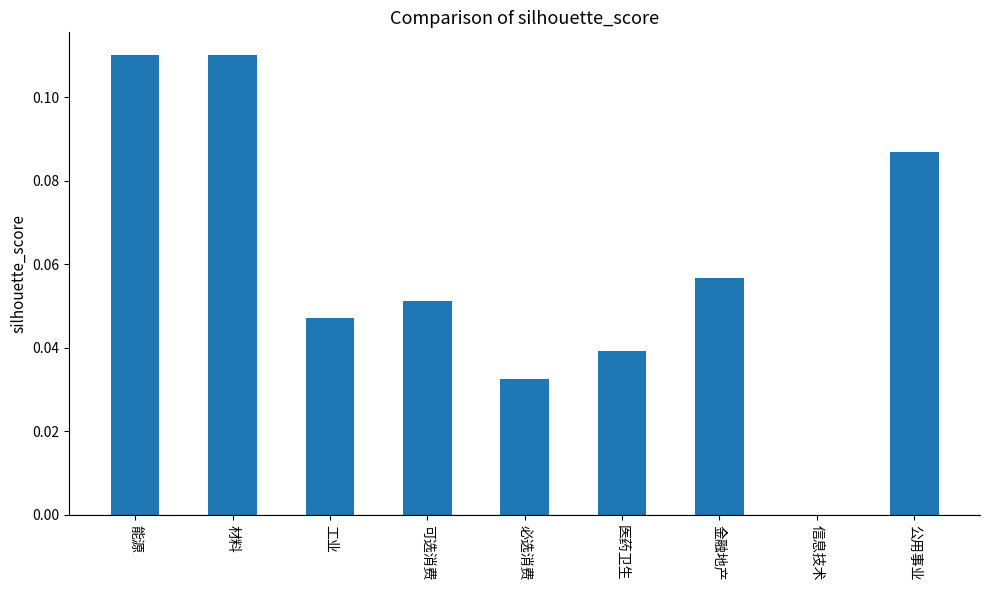

What is the sum of all values?

0.5